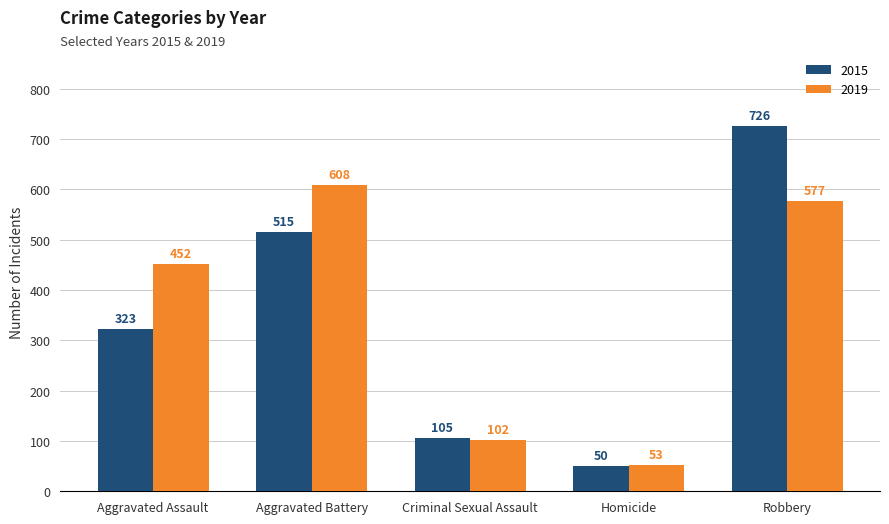

What is the difference between the highest and lowest values at Criminal Sexual Assault?

3